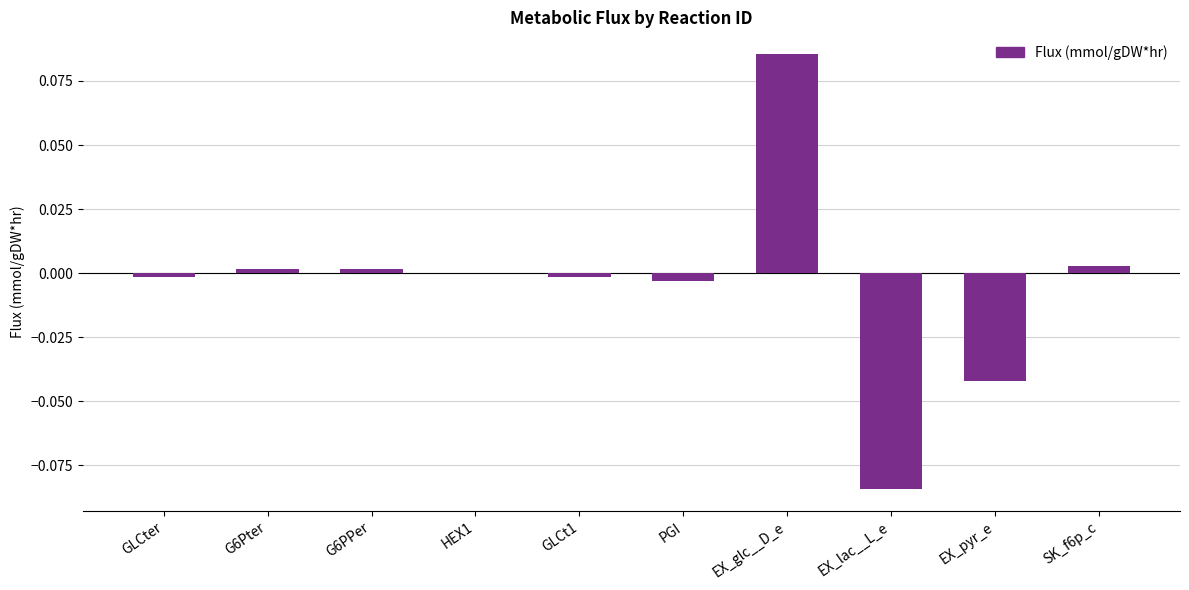

Which category has the highest value across all series?

EX_glc__D_e